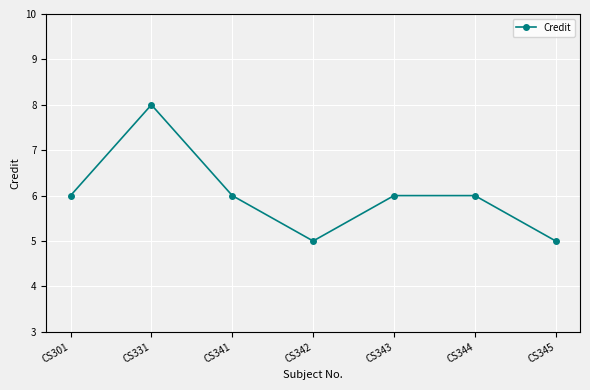

Read the value at CS341.

6